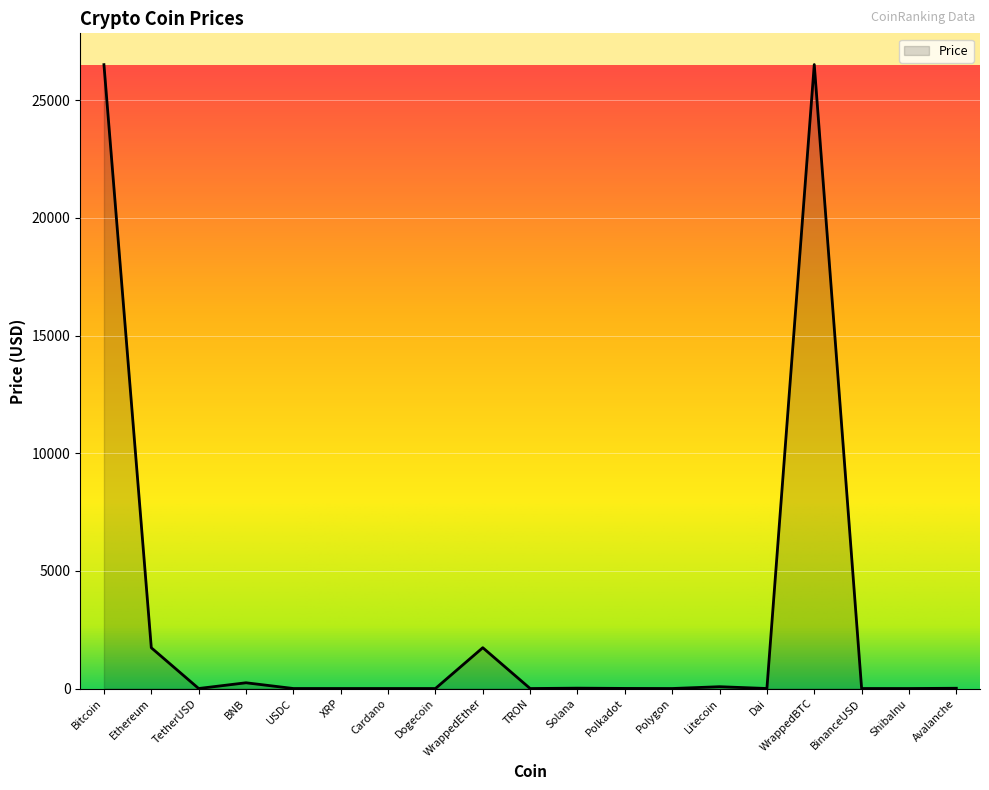

What is the difference between the maximum and minimum values?

26515.4